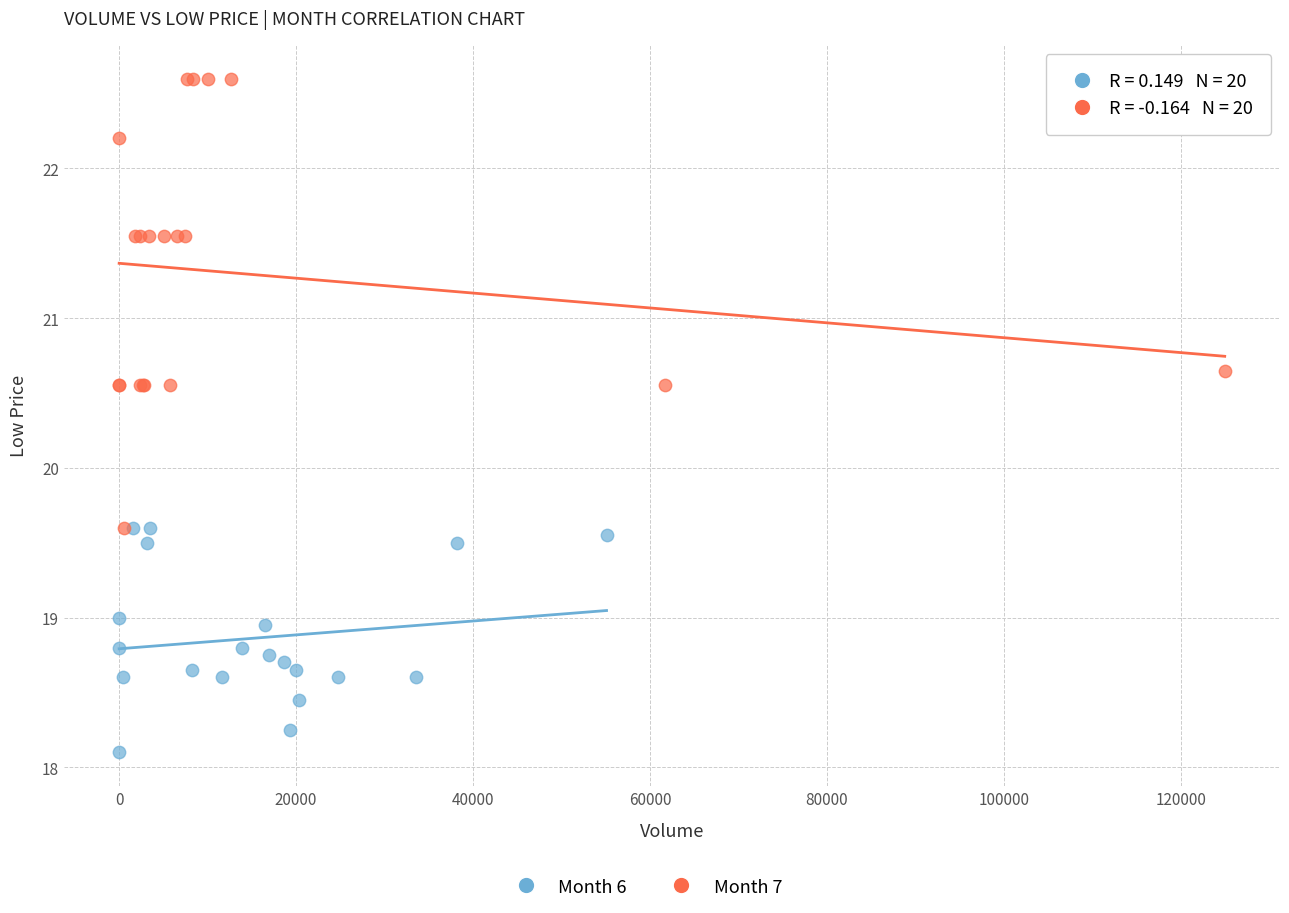

Which series has the widest spread of Y values?

Month 7